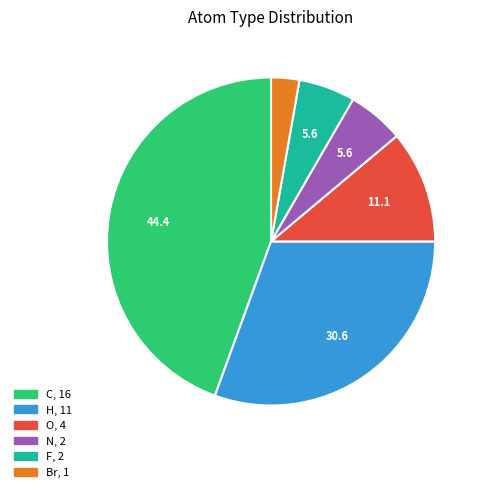

Is there a majority slice in this chart?

No